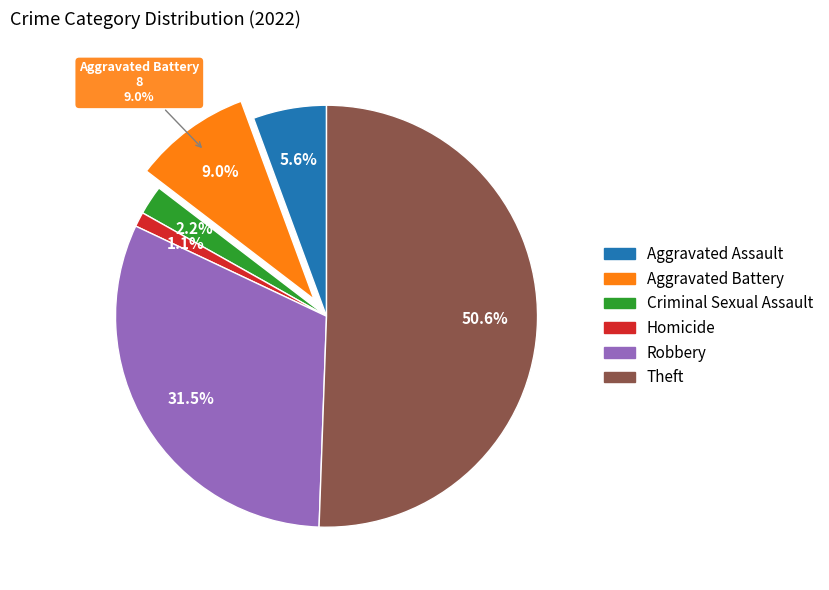

Is it true that Aggravated Battery is 22% of the pie?

False